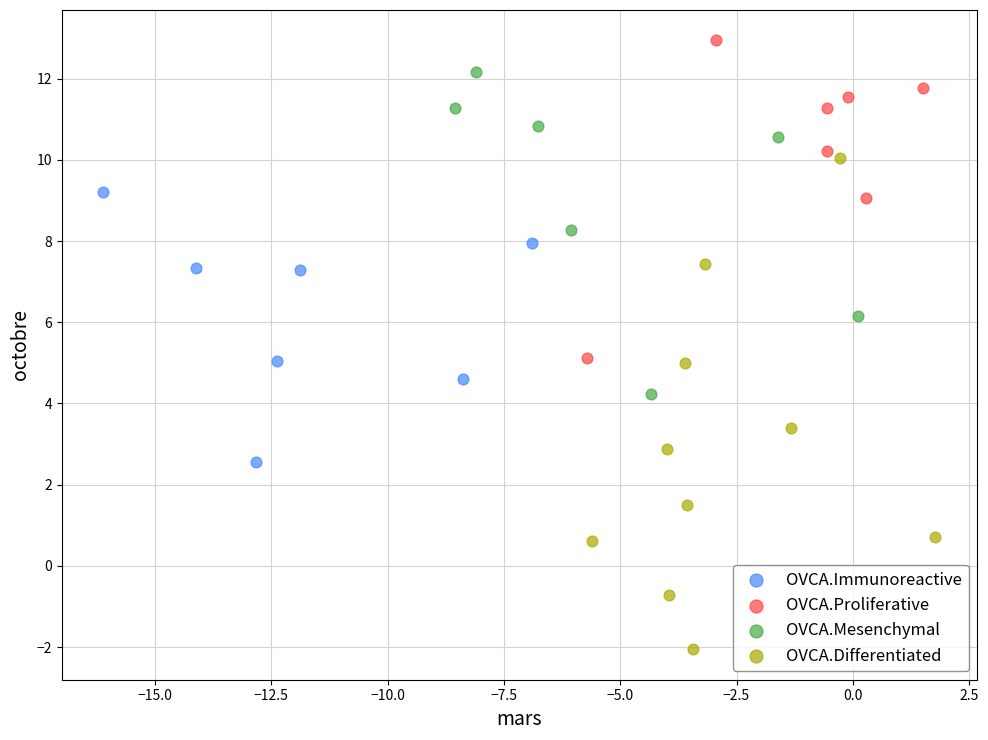

Which series has the widest spread of Y values?

OVCA.Differentiated